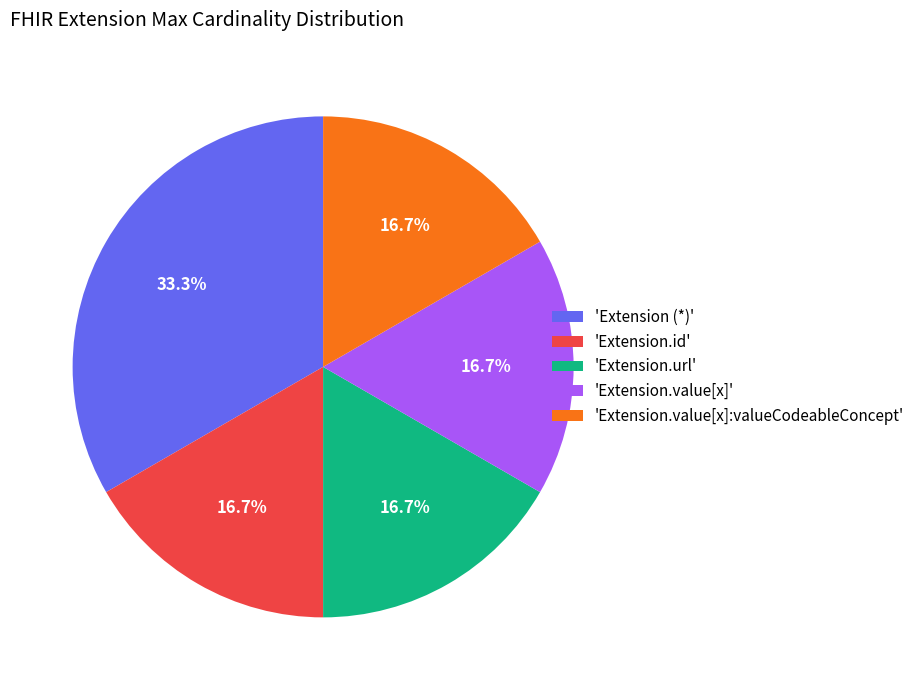

Is there a majority slice in this chart?

No